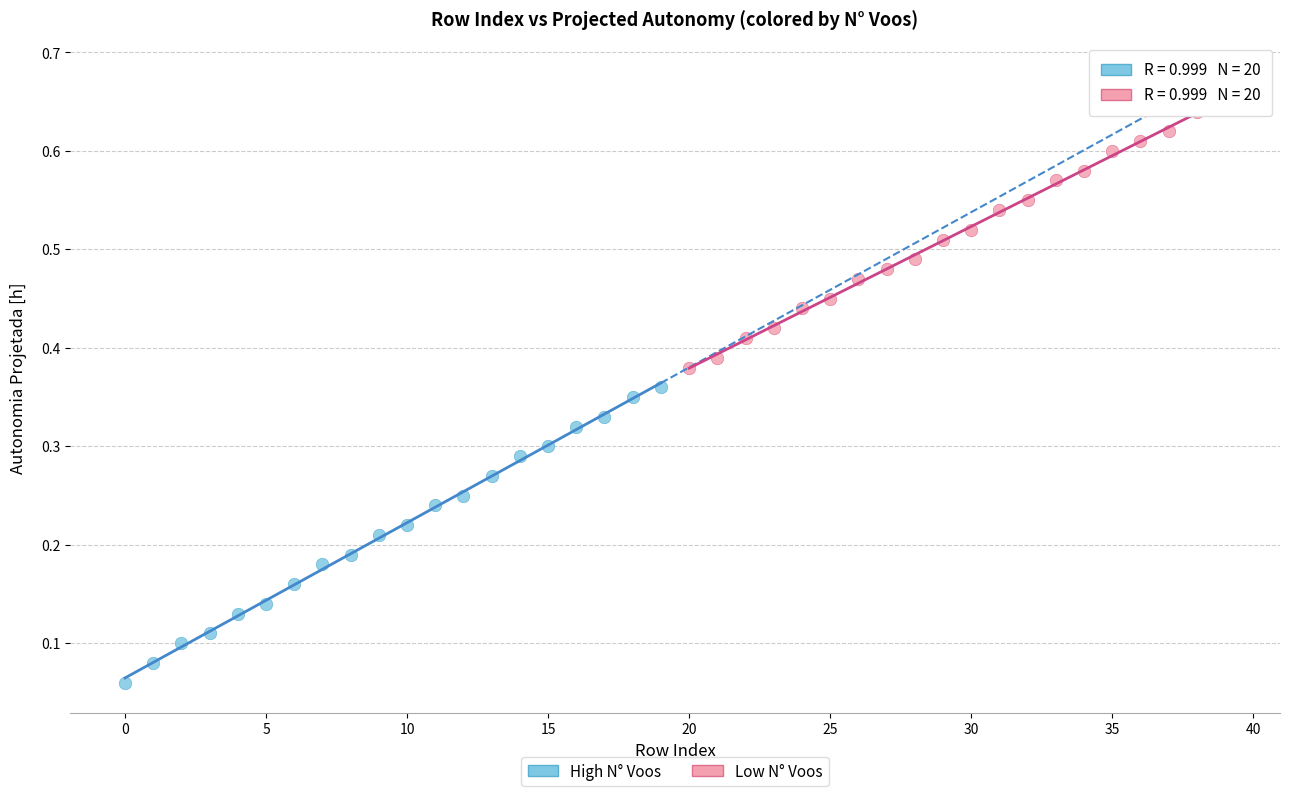

Which series reaches the maximum Y coordinate?

Low N° Voos